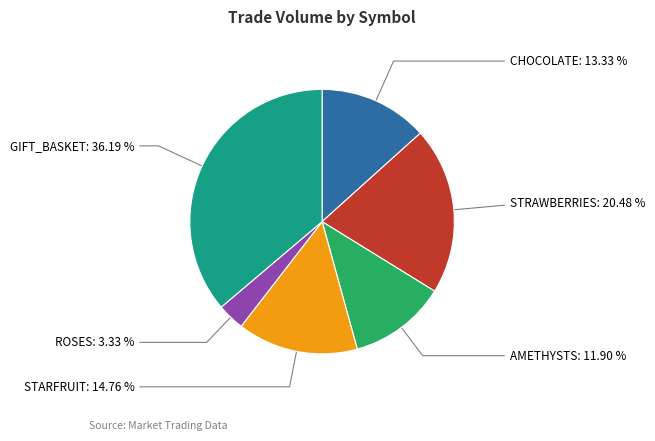

Is there any slice that represents more than half of the pie?

No